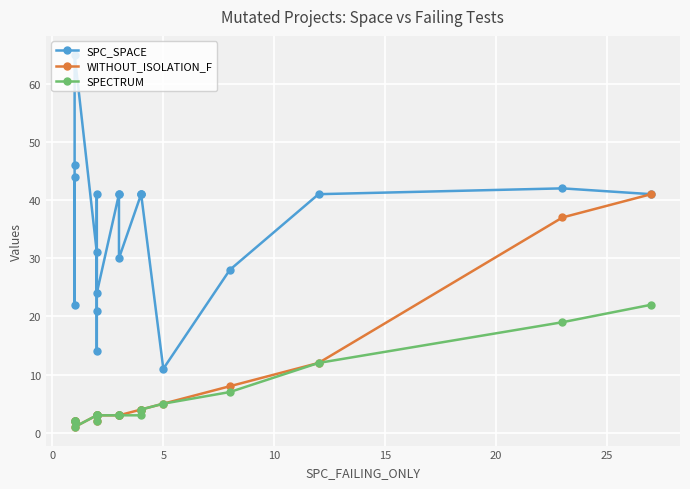

Which series has the widest spread of values?

SPC_SPACE